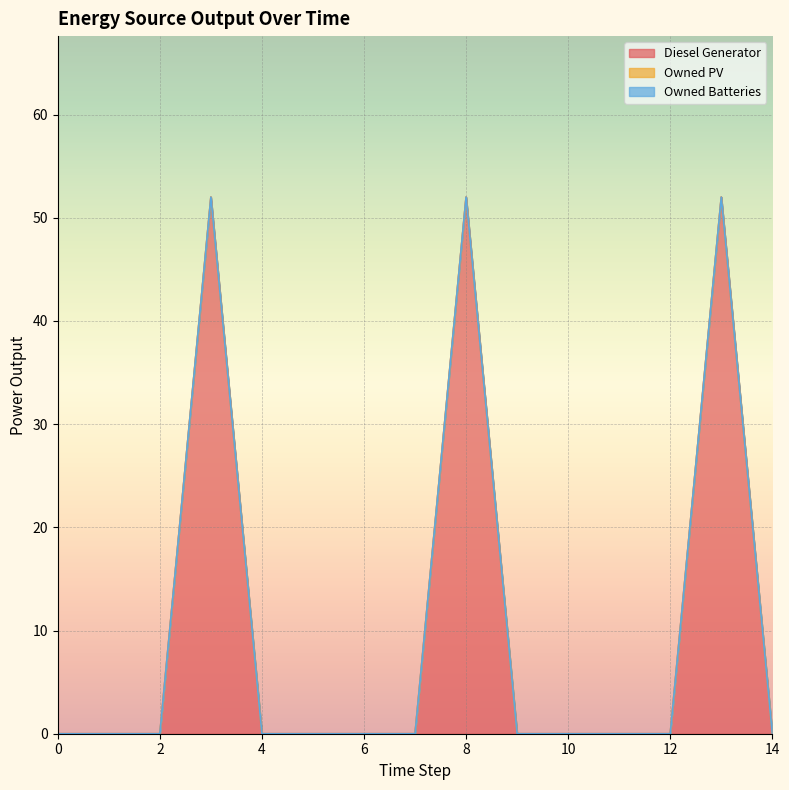

What are all the series names shown in the legend?

Diesel Generator, Owned PV, Owned Batteries